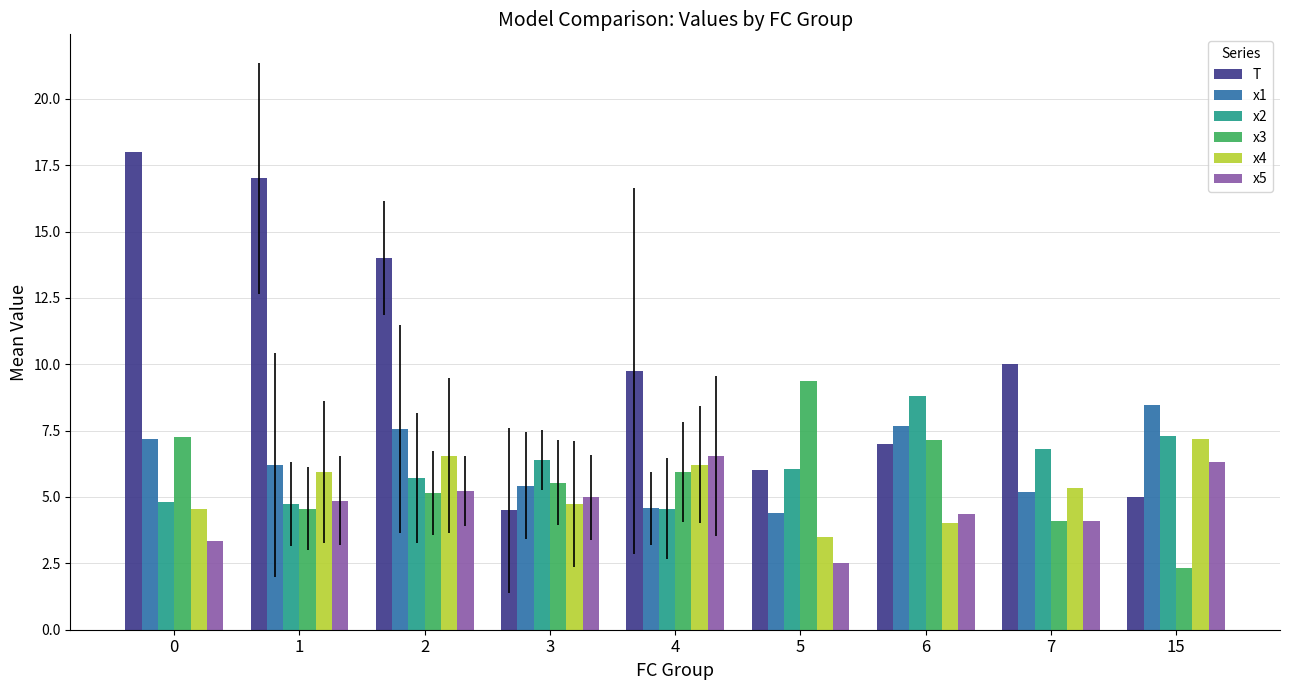

The value of x3 at 3 is 10.0. True or false?

False